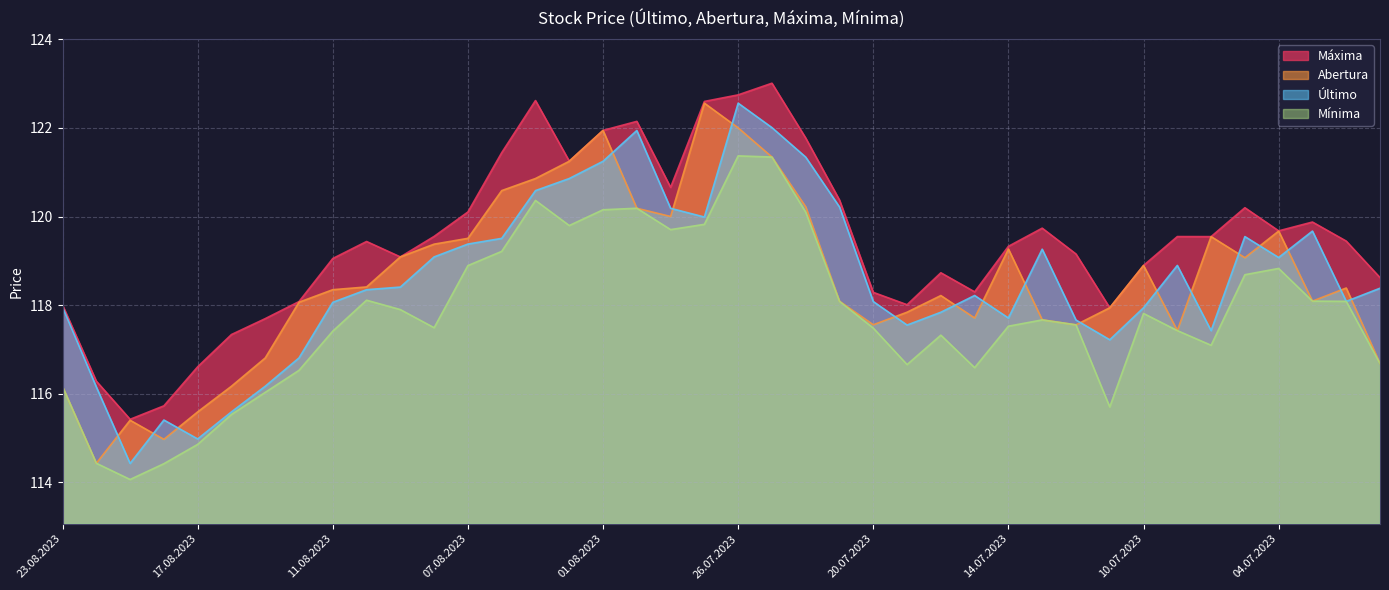

True or false: Último and Máxima cross at least once.

False